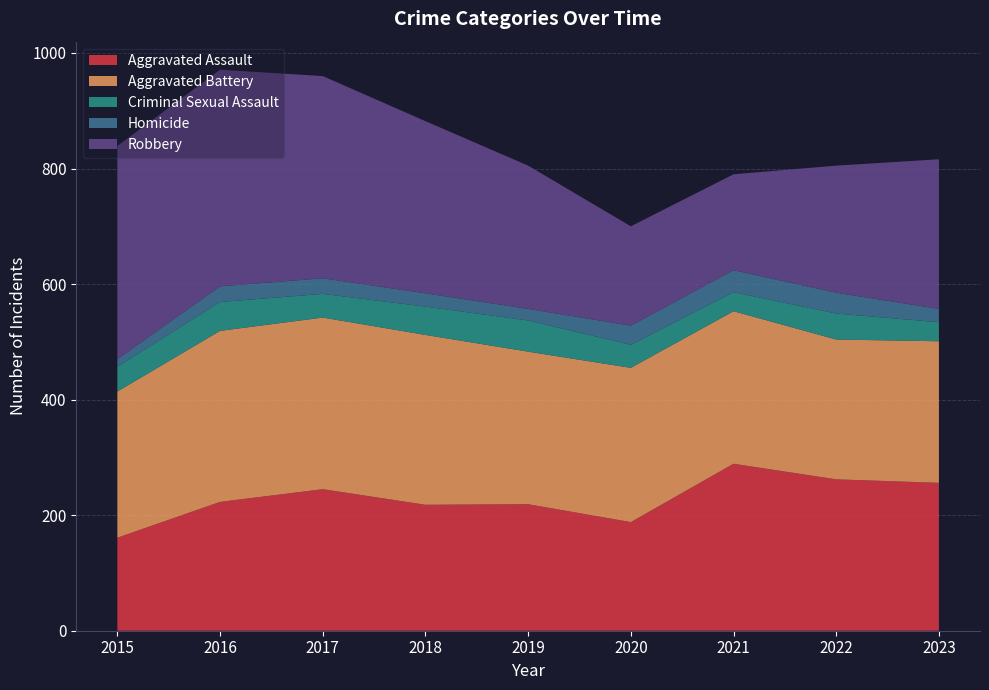

Reading right to left, what are all the values shown in this chart?

Aggravated Assault: 256	262	289	188	219	218	245	223	161
Aggravated Battery: 245	242	264	267	264	294	297	296	253
Criminal Sexual Assault: 33	45	33	40	54	49	41	50	43
Homicide: 23	36	38	33	20	23	27	27	13
Robbery: 259	220	166	172	248	298	350	375	369